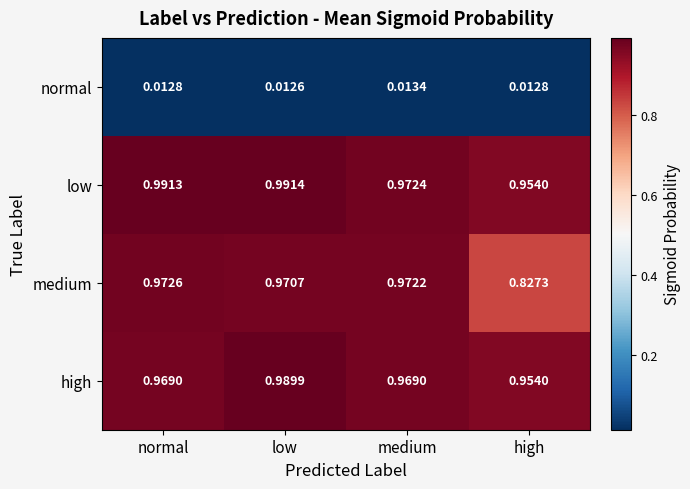

At which category is the sum across all series the highest?

low